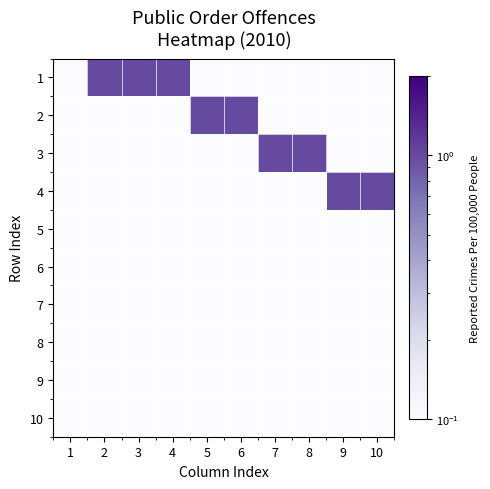

Reading right to left, what are all the values shown in this chart?

1: 10=0.1	9=0.1	8=0.1	7=0.1	6=0.1	5=0.1	4=1.0	3=1.0	2=1.0	1=0.1
2: 10=0.1	9=0.1	8=0.1	7=0.1	6=1.0	5=1.0	4=0.1	3=0.1	2=0.1	1=0.1
3: 10=0.1	9=0.1	8=1.0	7=1.0	6=0.1	5=0.1	4=0.1	3=0.1	2=0.1	1=0.1
4: 10=1.0	9=1.0	8=0.1	7=0.1	6=0.1	5=0.1	4=0.1	3=0.1	2=0.1	1=0.1
5: 10=0.1	9=0.1	8=0.1	7=0.1	6=0.1	5=0.1	4=0.1	3=0.1	2=0.1	1=0.1
6: 10=0.1	9=0.1	8=0.1	7=0.1	6=0.1	5=0.1	4=0.1	3=0.1	2=0.1	1=0.1
7: 10=0.1	9=0.1	8=0.1	7=0.1	6=0.1	5=0.1	4=0.1	3=0.1	2=0.1	1=0.1
8: 10=0.1	9=0.1	8=0.1	7=0.1	6=0.1	5=0.1	4=0.1	3=0.1	2=0.1	1=0.1
9: 10=0.1	9=0.1	8=0.1	7=0.1	6=0.1	5=0.1	4=0.1	3=0.1	2=0.1	1=0.1
10: 10=0.1	9=0.1	8=0.1	7=0.1	6=0.1	5=0.1	4=0.1	3=0.1	2=0.1	1=0.1